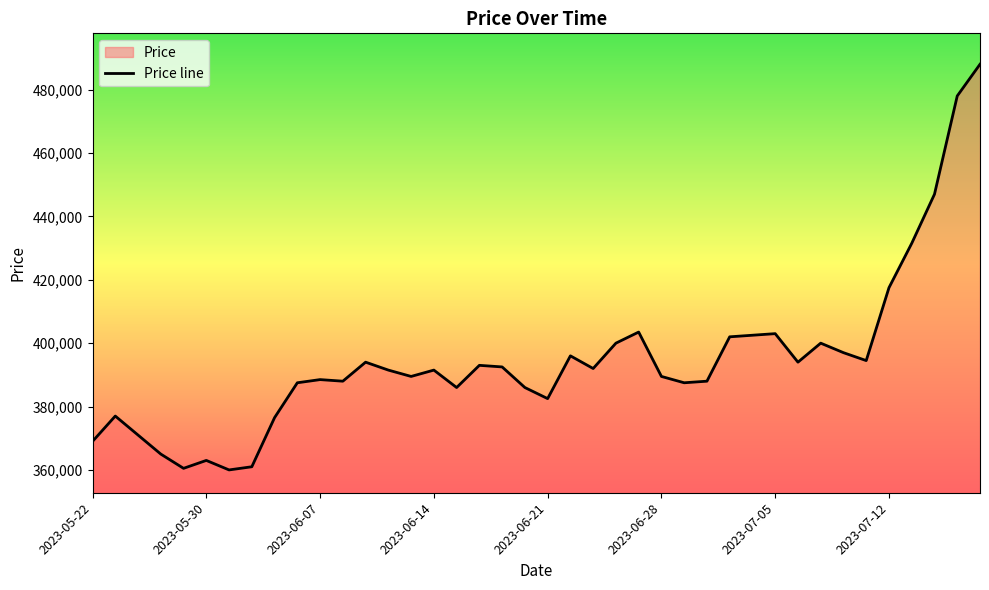

What is the ratio of the value at 2023-07-10 to the value at 2023-06-22?

1.0